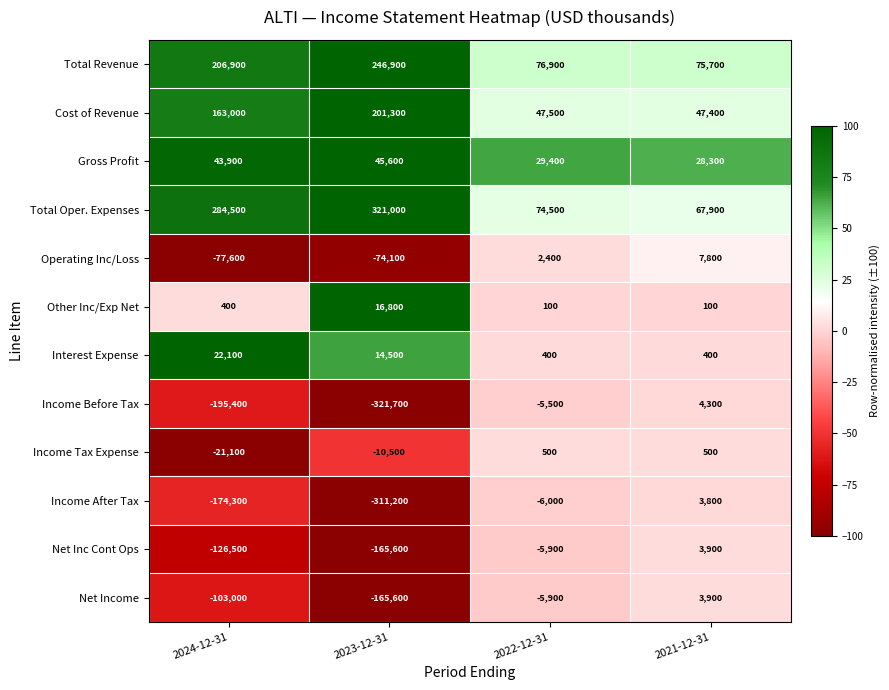

At which category does the chart reach its peak across all series?

2023-12-31